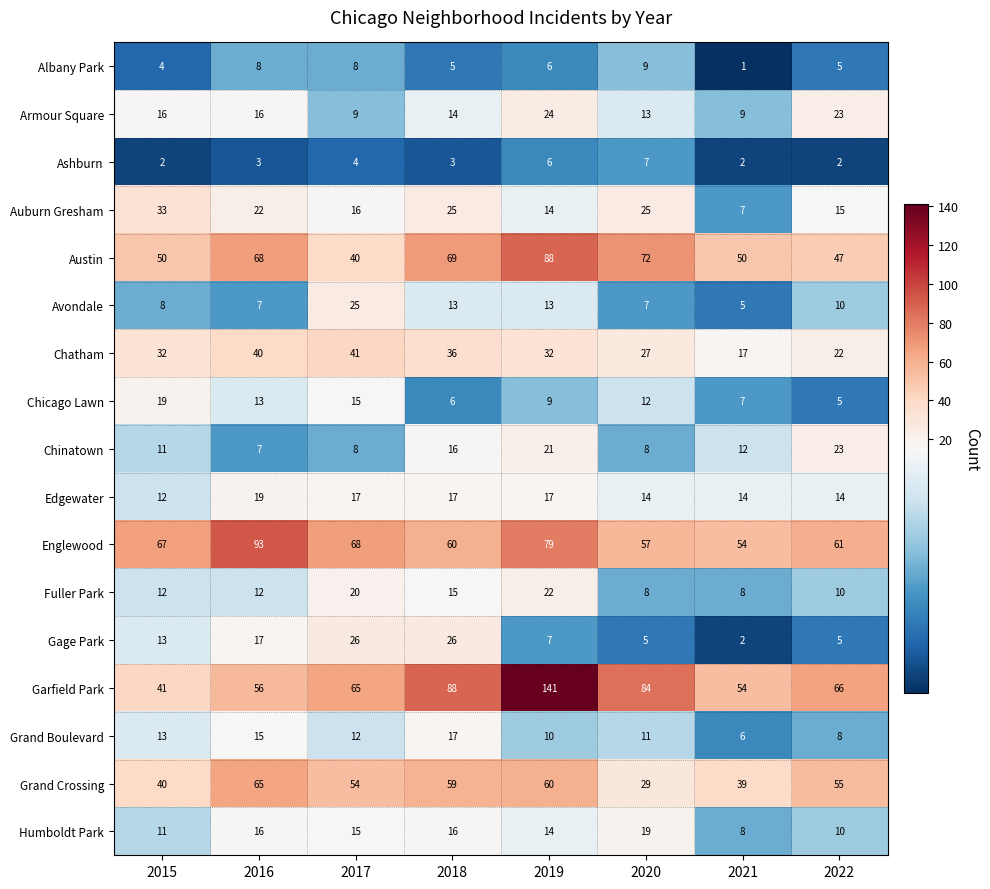

What is the greatest value displayed?

141